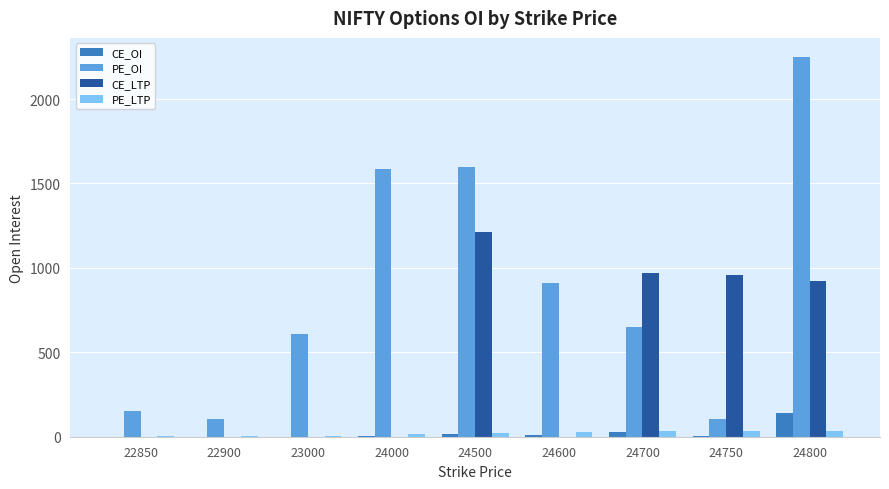

Is it true that CE_OI equals 27.0 at 24700?

True